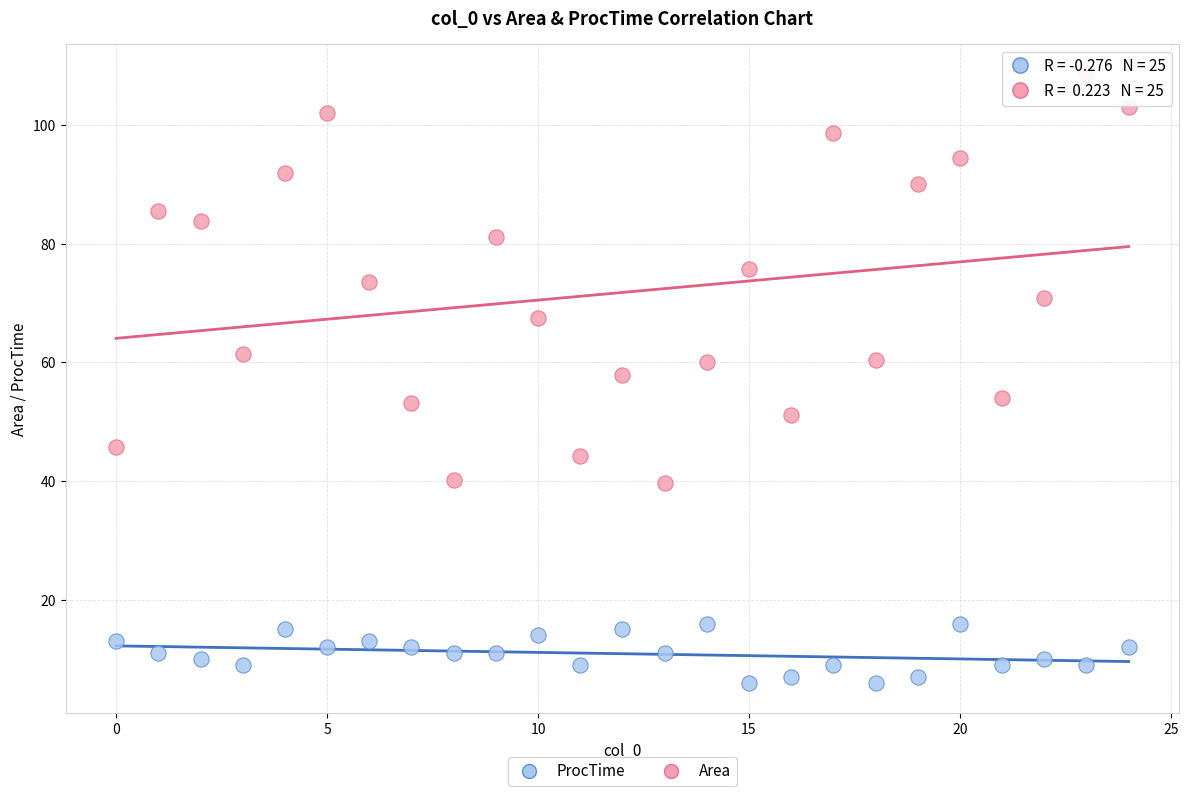

Across all data points, what is the range of Y values (max minus min)?

102.5